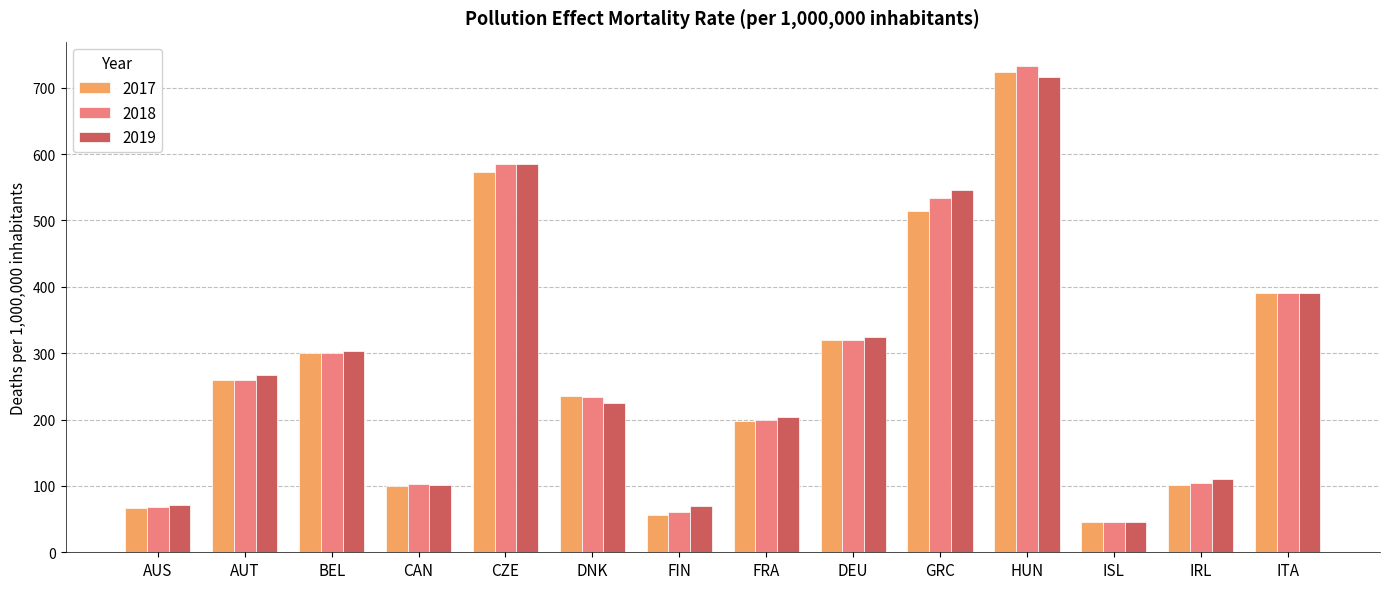

Is the value of 2019 at ISL greater than the value of 2018 at CZE?

No